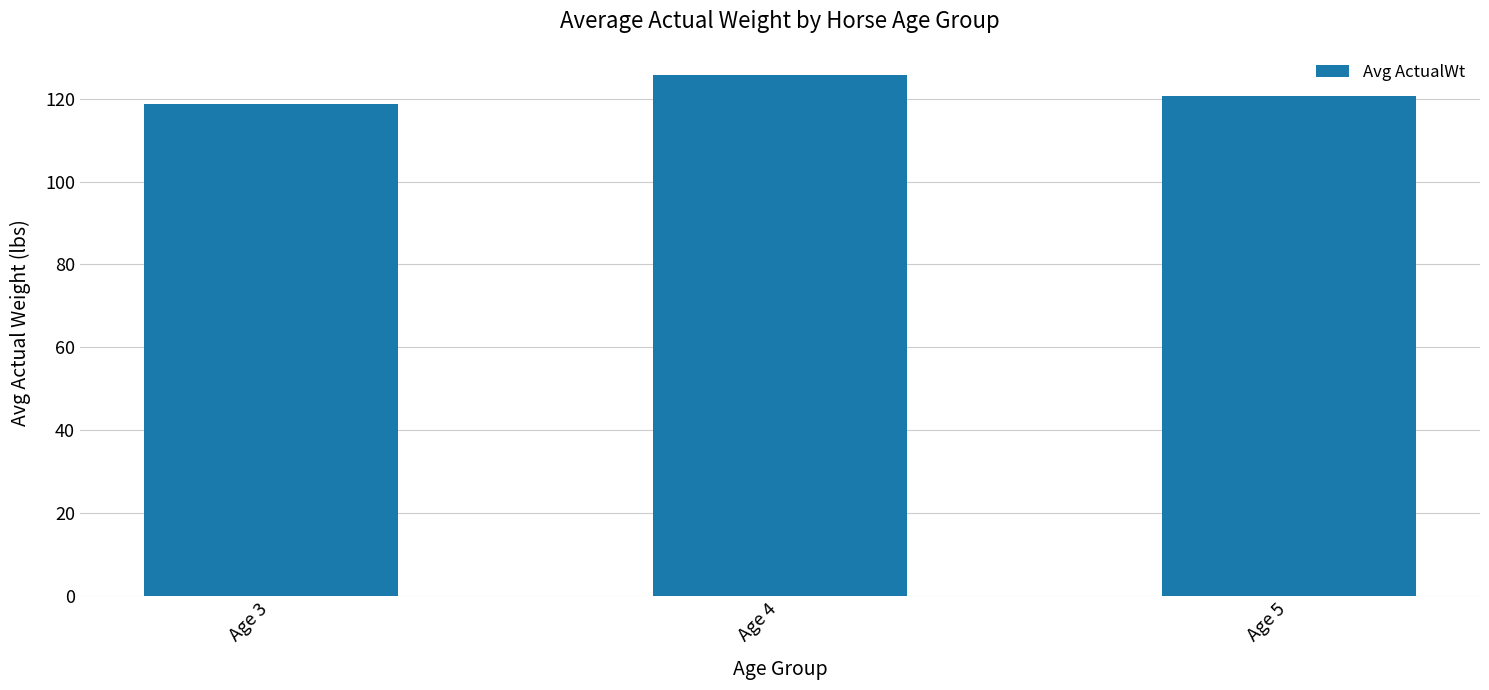

How many data points does each series have?

3